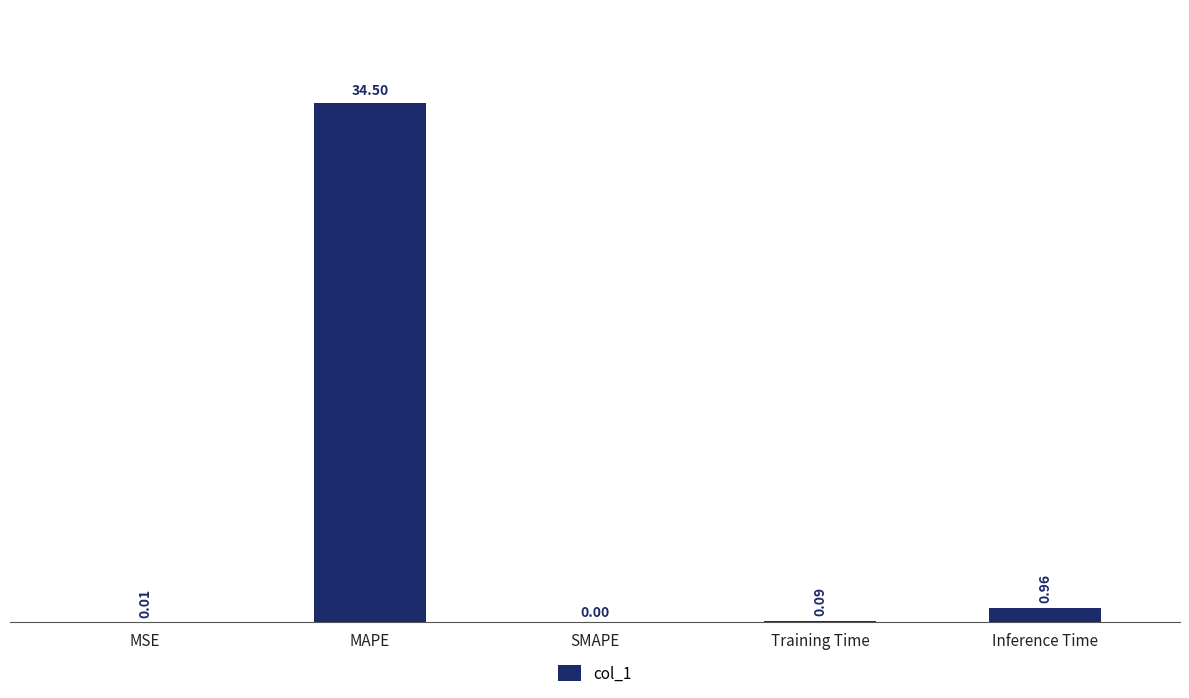

What is the average value?

7.1